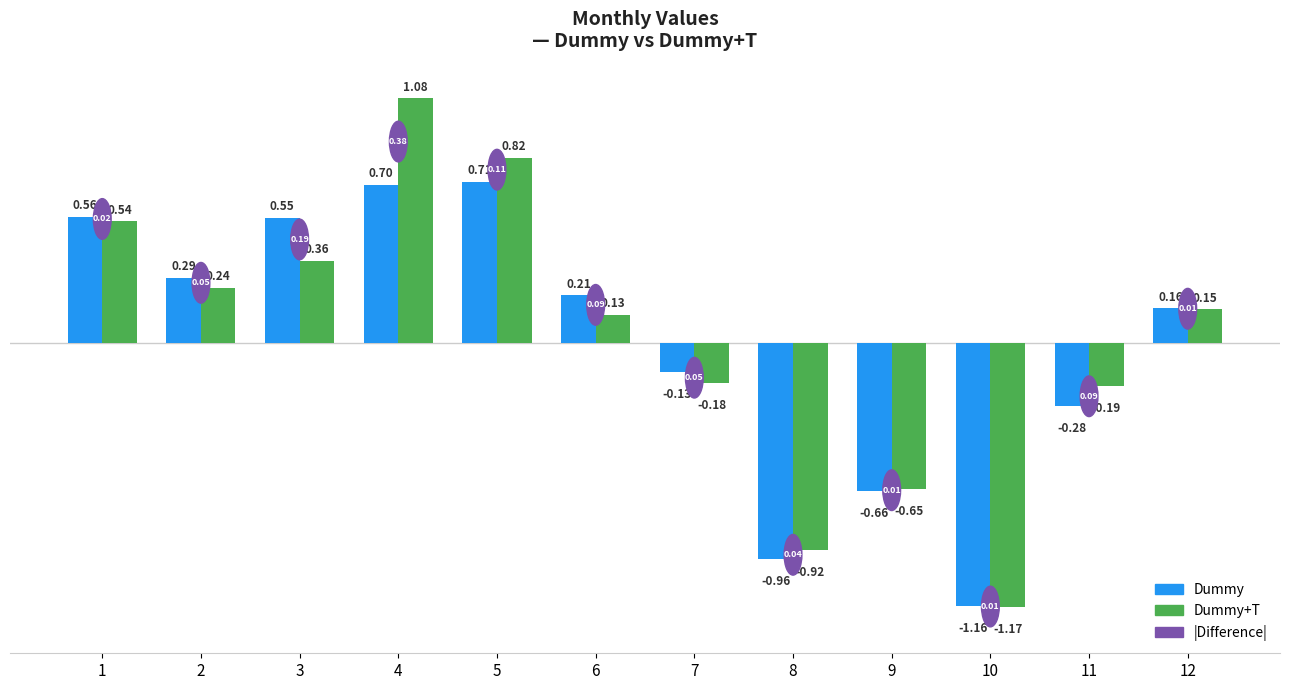

List the series in order of their overall mean, highest first.

Dummy+T, Dummy